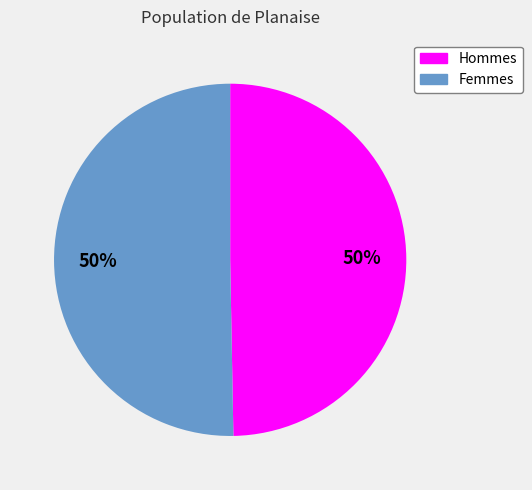

Count the number of slices in the pie.

2